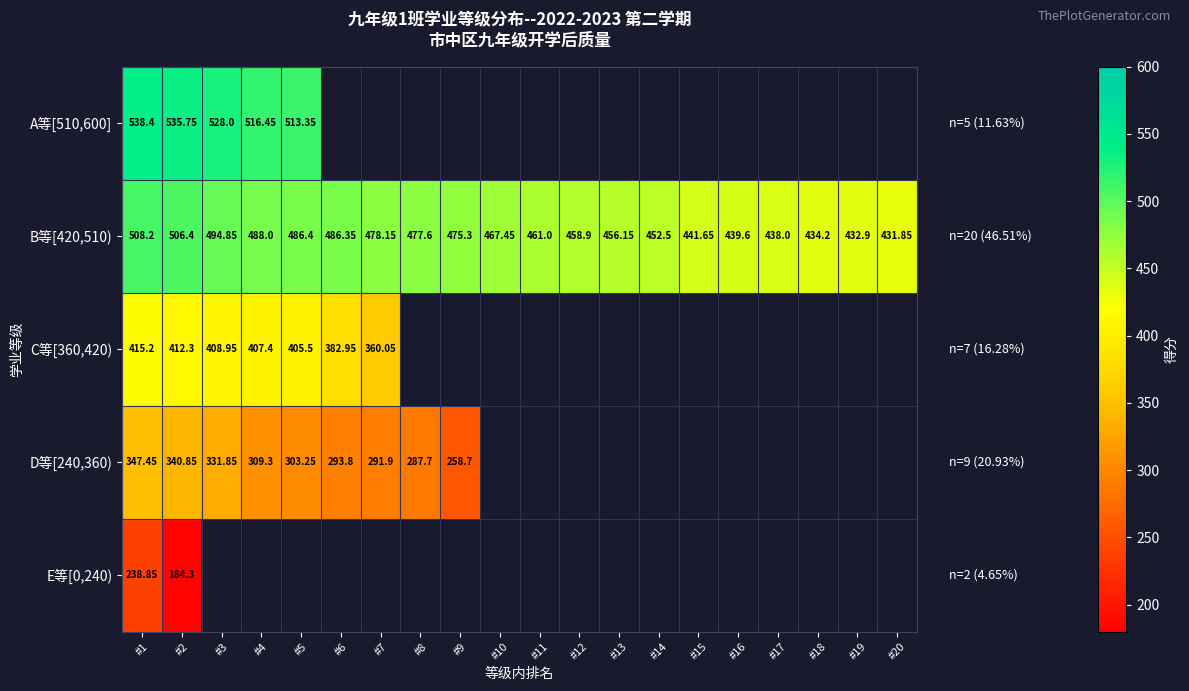

What is the spread (max minus min) of values at #4?

207.2